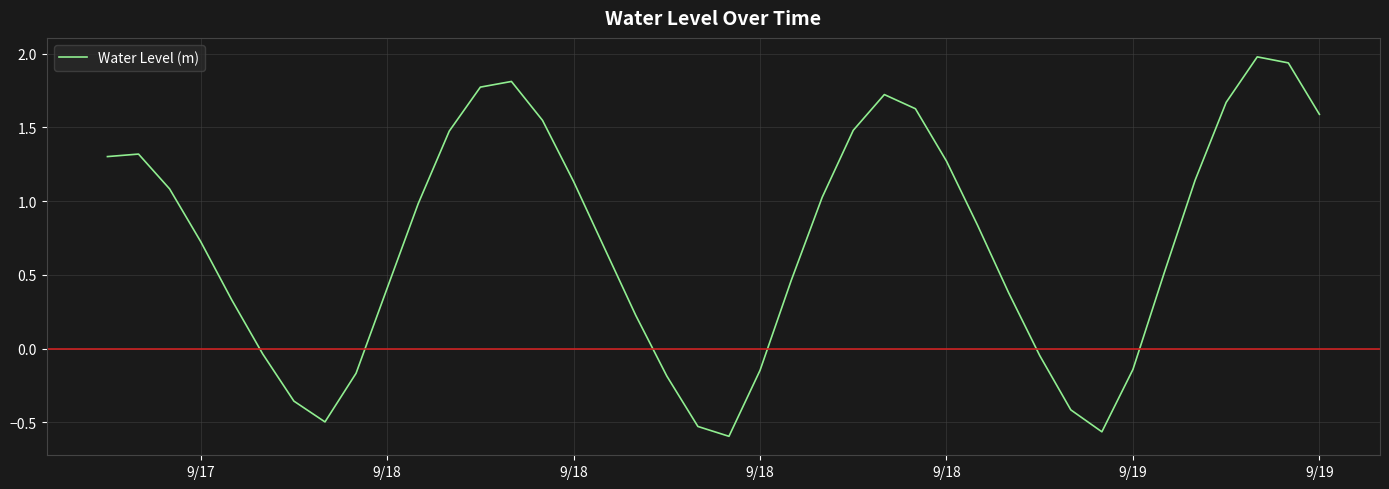

What is the difference between the maximum and minimum values?

2.6